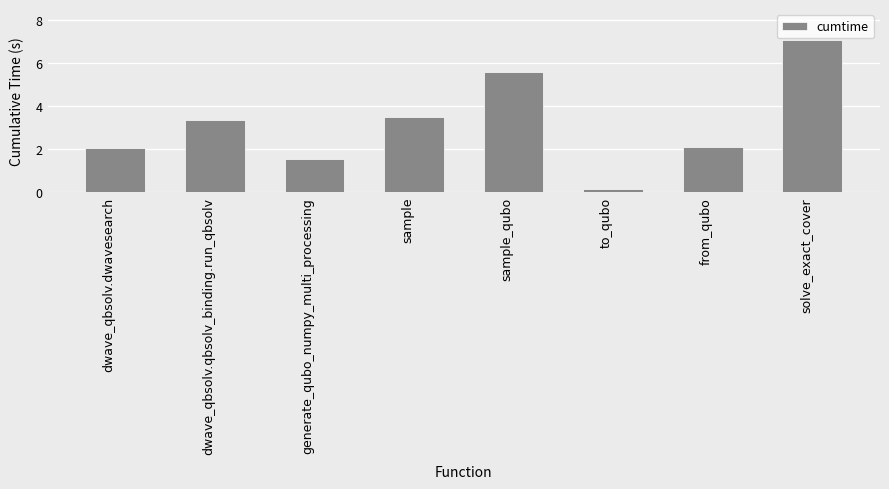

How many bars are there in total?

8